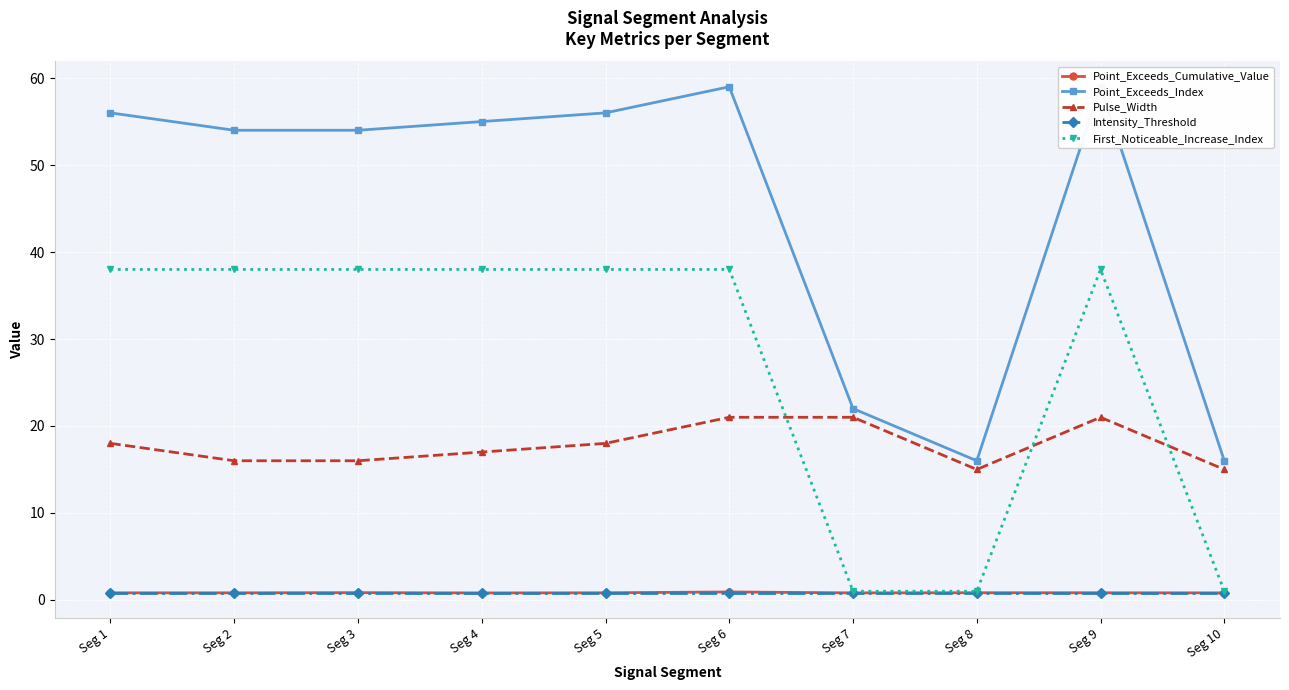

What is the maximum value shown in the chart?

59.0